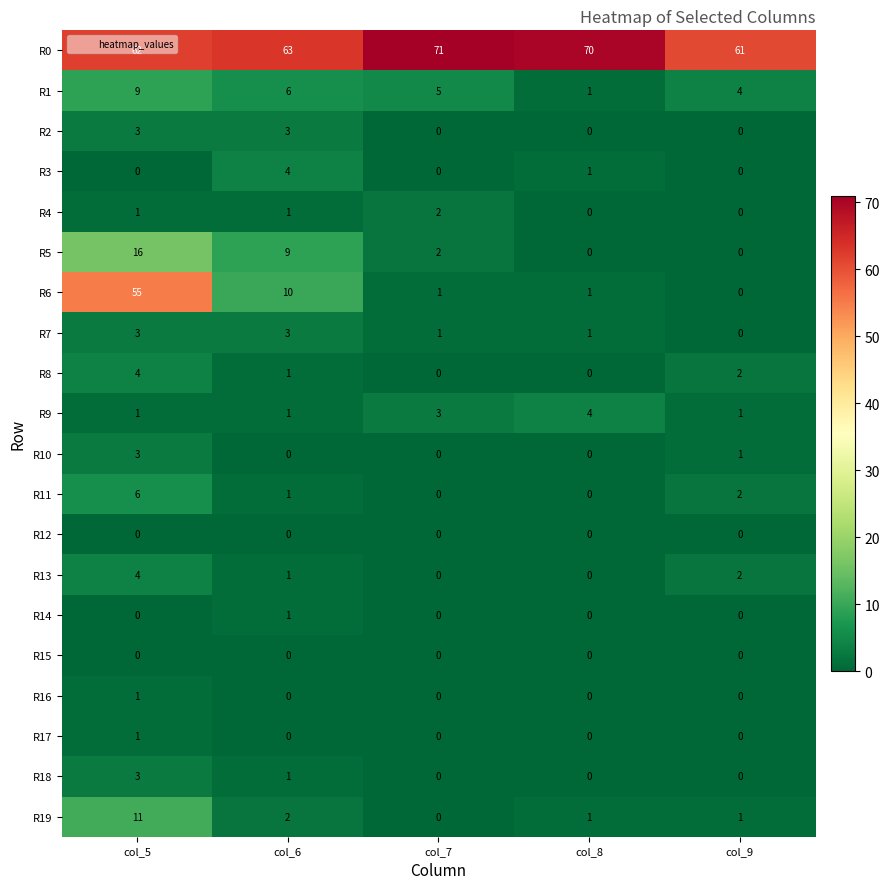

How many values in R2 are above zero?

2